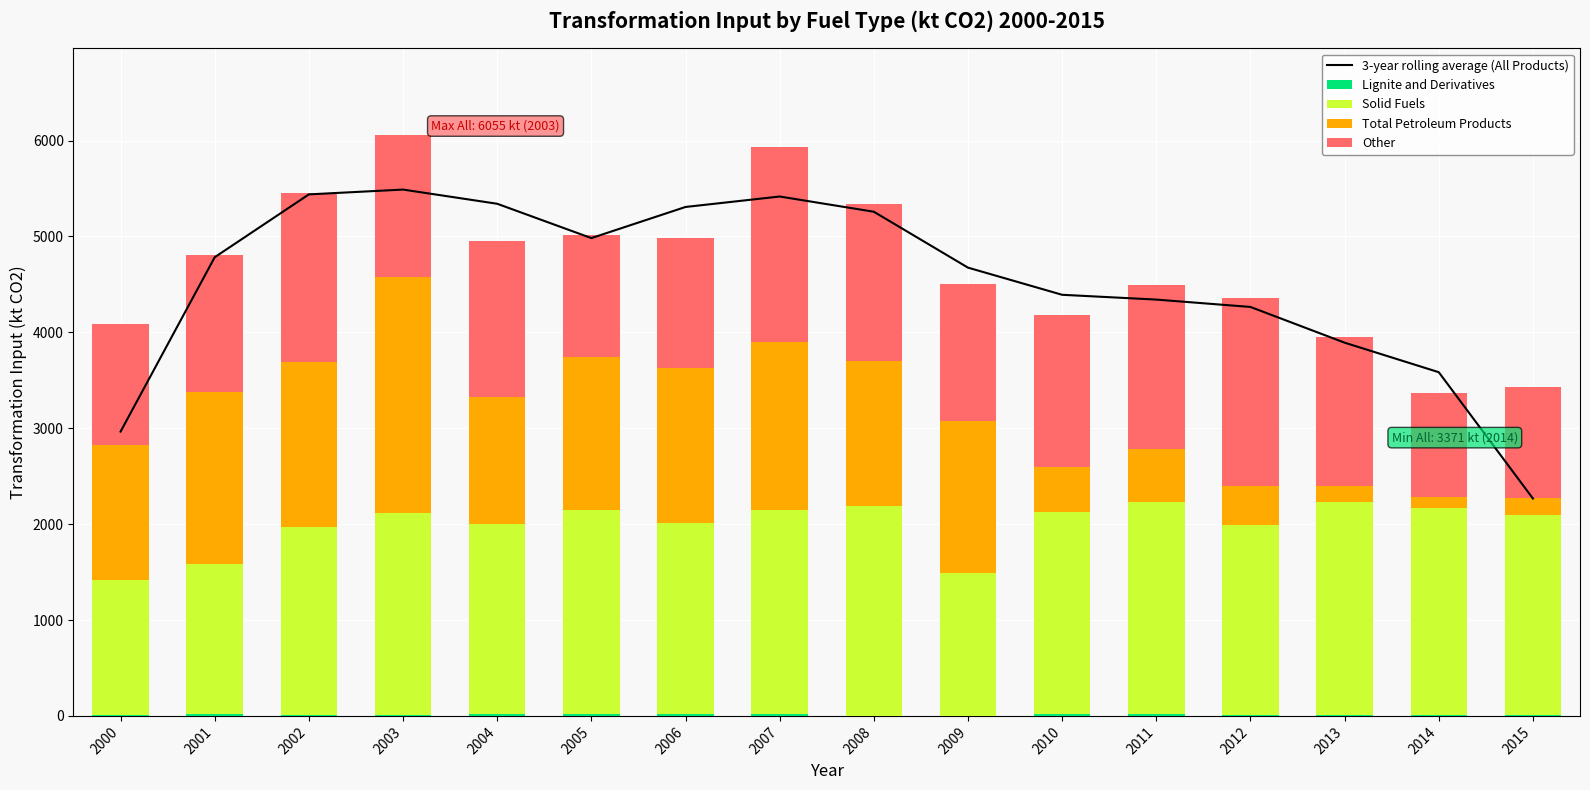

How many values in the Lignite and Derivatives series exceed 14?

9